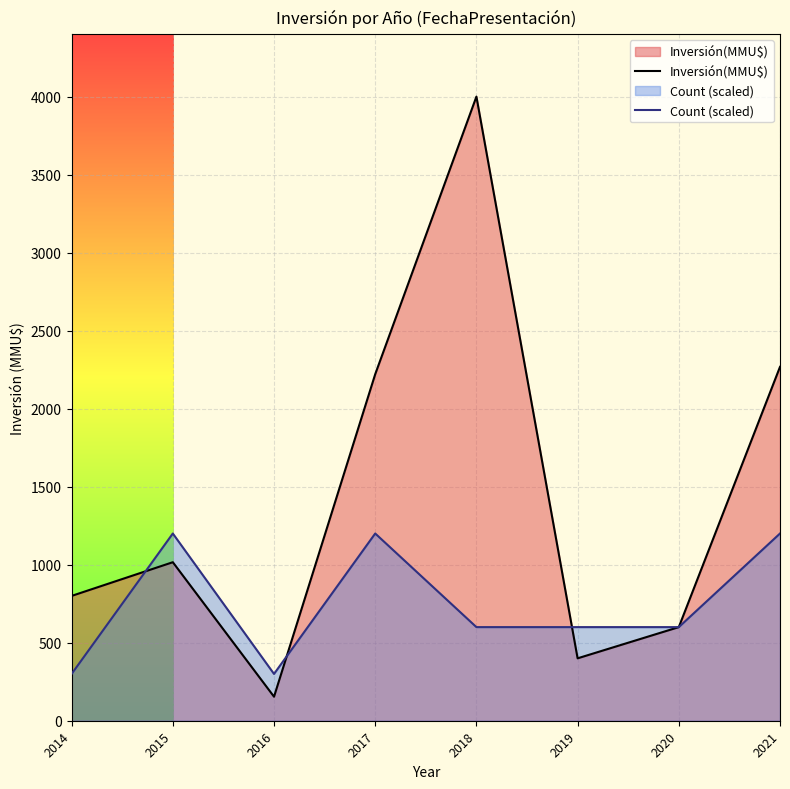

How many values in the Count (scaled) series are below 600?

2